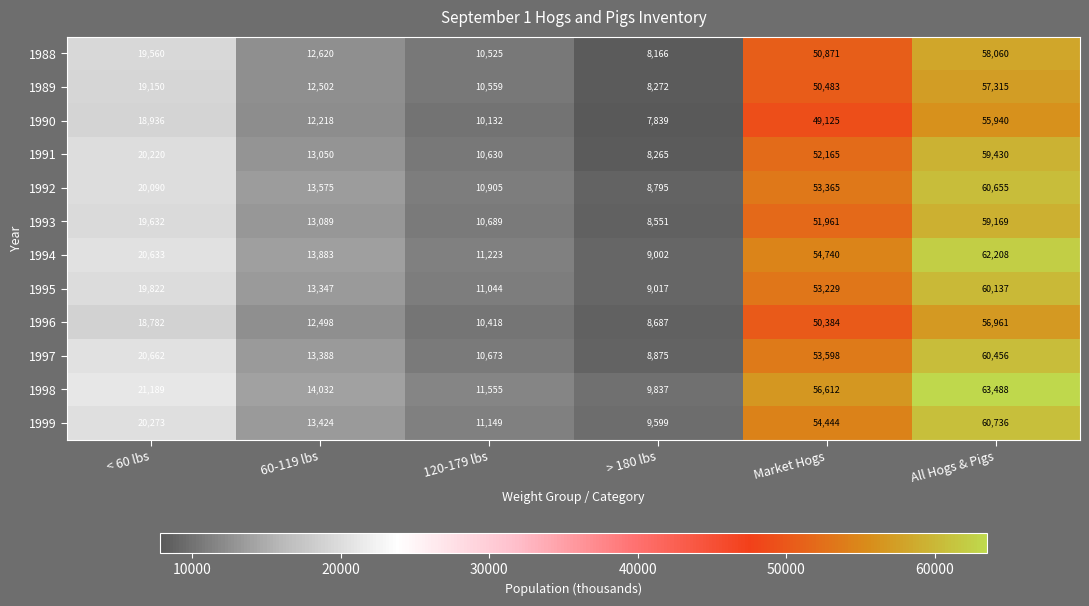

At which category does the chart reach its peak across all series?

All Hogs & Pigs